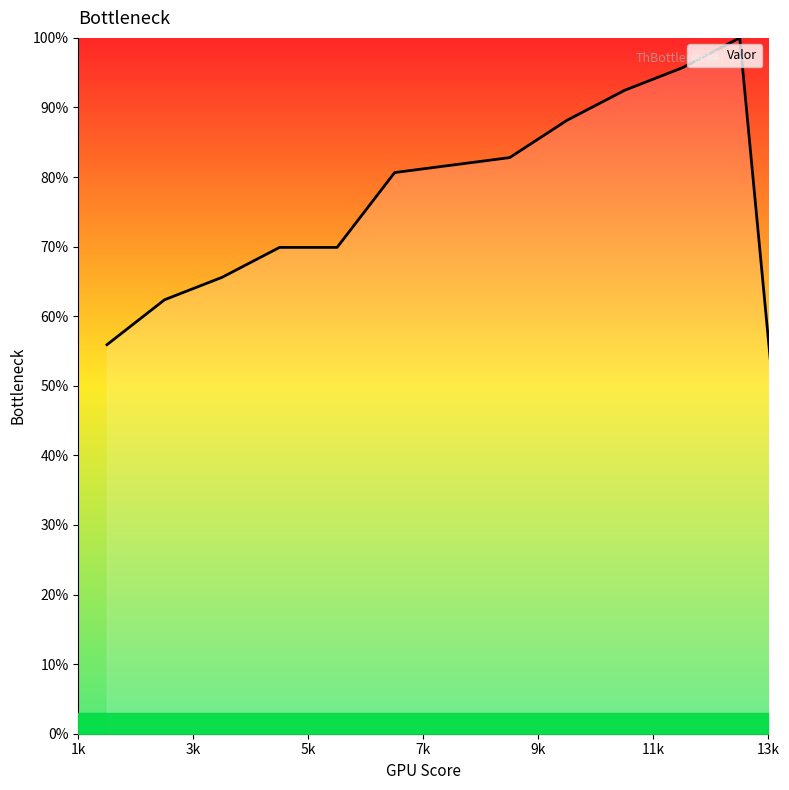

What is the greatest value displayed?

100.0